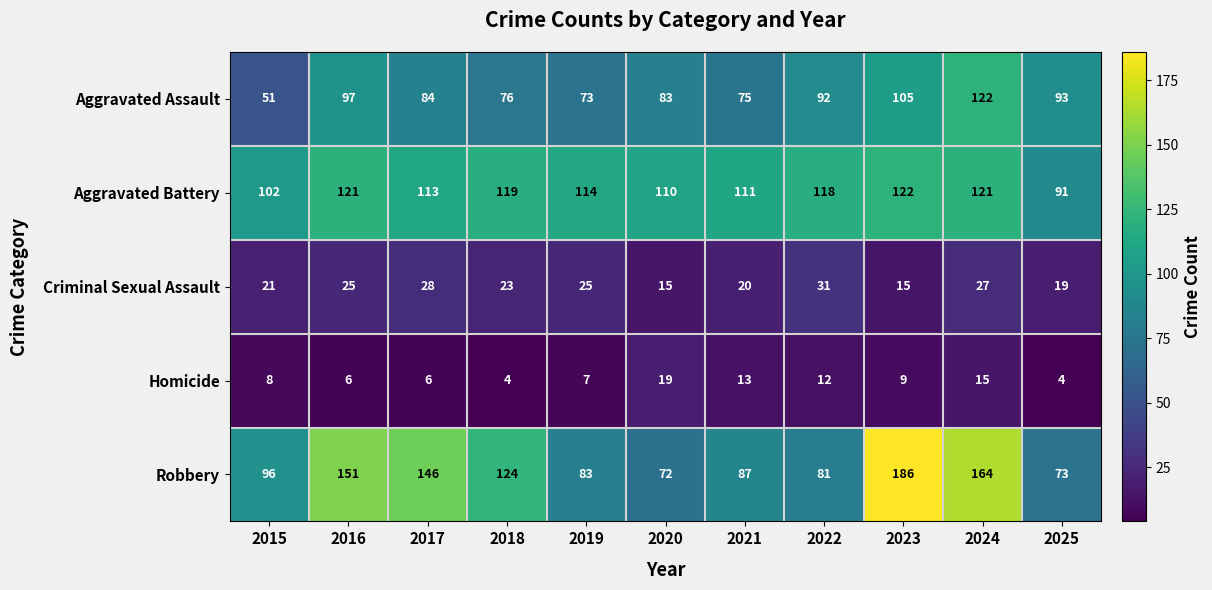

What is the minimum value for Homicide?

4